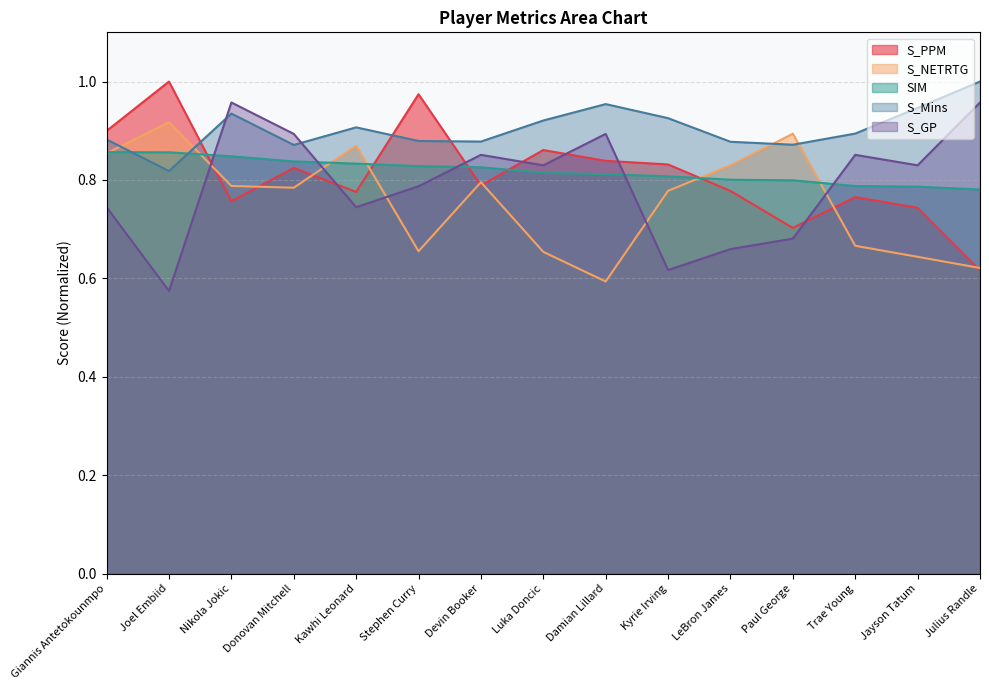

Reading right to left, list all the values displayed in this chart.

S_PPM: 0.6	0.7	0.8	0.7	0.8	0.8	0.8	0.9	0.8	1.0	0.8	0.8	0.8	1.0	0.9
S_NETRTG: 0.6	0.6	0.7	0.9	0.8	0.8	0.6	0.7	0.8	0.7	0.9	0.8	0.8	0.9	0.9
SIM: 0.8	0.8	0.8	0.8	0.8	0.8	0.8	0.8	0.8	0.8	0.8	0.8	0.8	0.9	0.9
S_Mins: 1.0	0.9	0.9	0.9	0.9	0.9	1.0	0.9	0.9	0.9	0.9	0.9	0.9	0.8	0.9
S_GP: 1.0	0.8	0.9	0.7	0.7	0.6	0.9	0.8	0.9	0.8	0.7	0.9	1.0	0.6	0.7